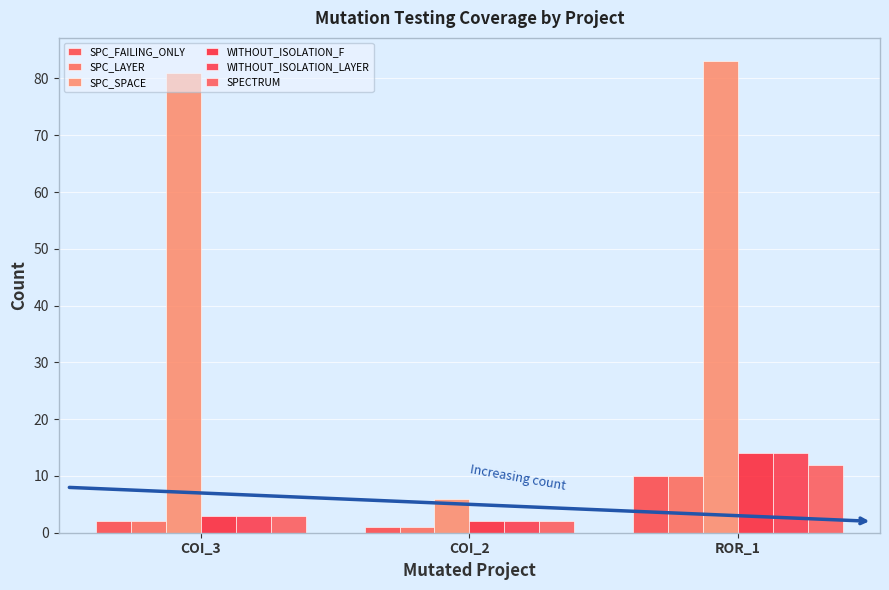

How many data points does each series have?

3